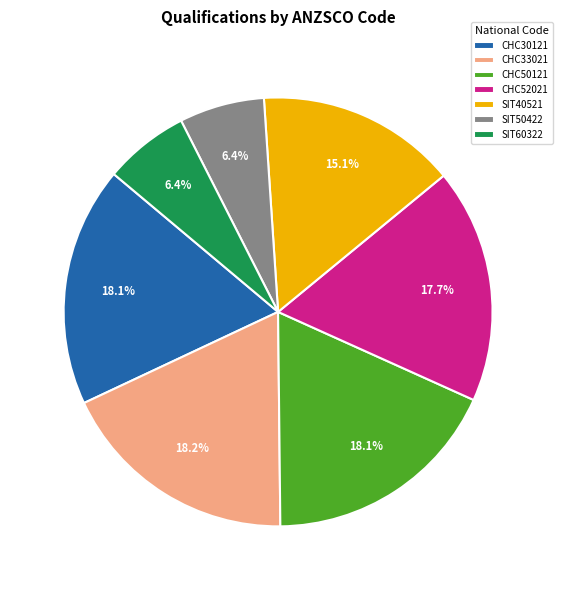

To the nearest percent, what portion does CHC30121 represent?

18%